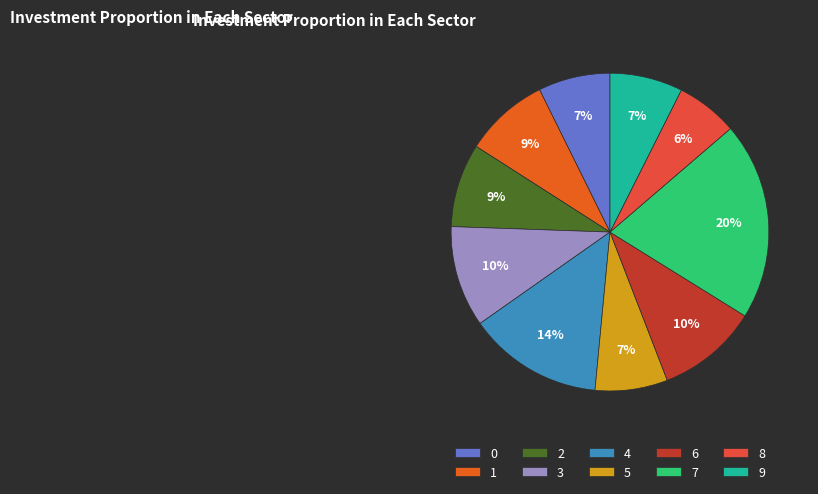

What is the smallest slice in the pie chart?

8